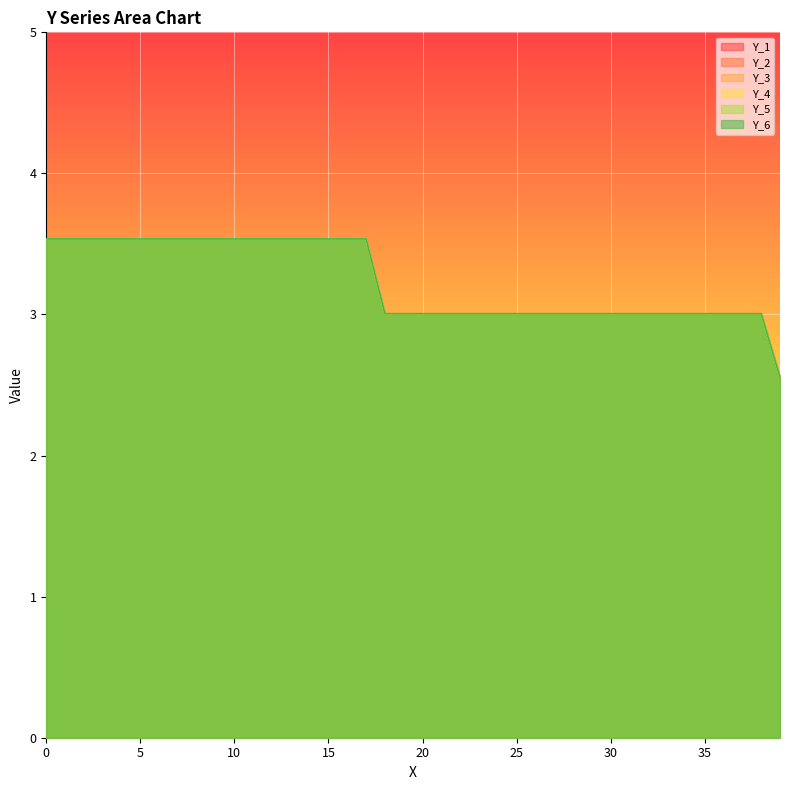

True or false: Y_2 and Y_4 cross at least once.

False